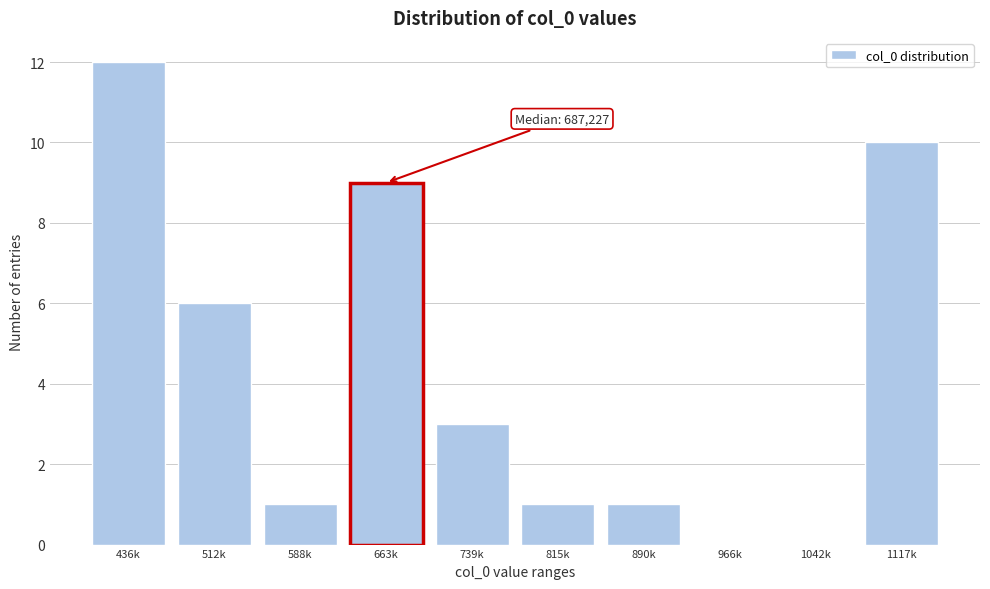

Reading left to right, transcribe all the data shown in this chart.

436k=12	512k=6	588k=1	663k=9	739k=3	815k=1	890k=1	966k=0	1042k=0	1117k=10